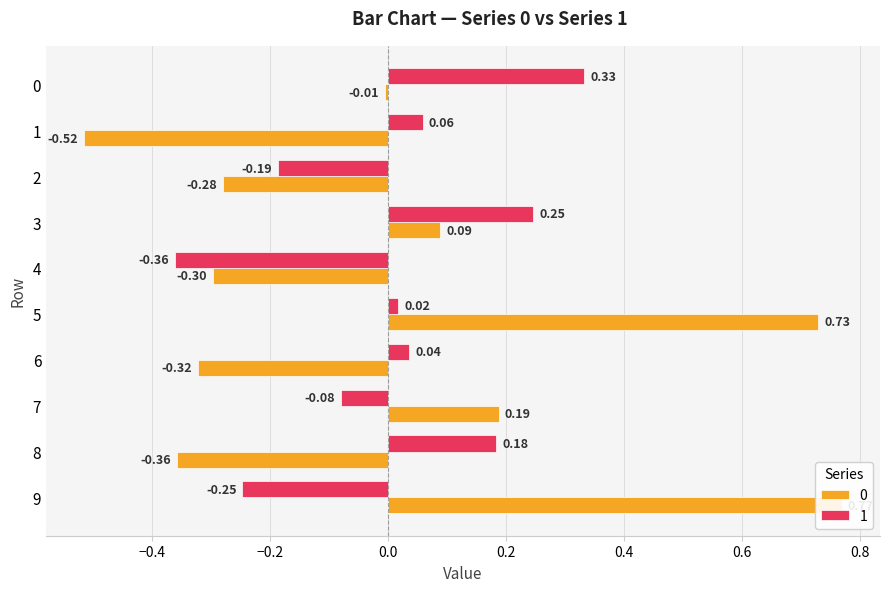

What is the difference between the highest and lowest values at 1?

0.6